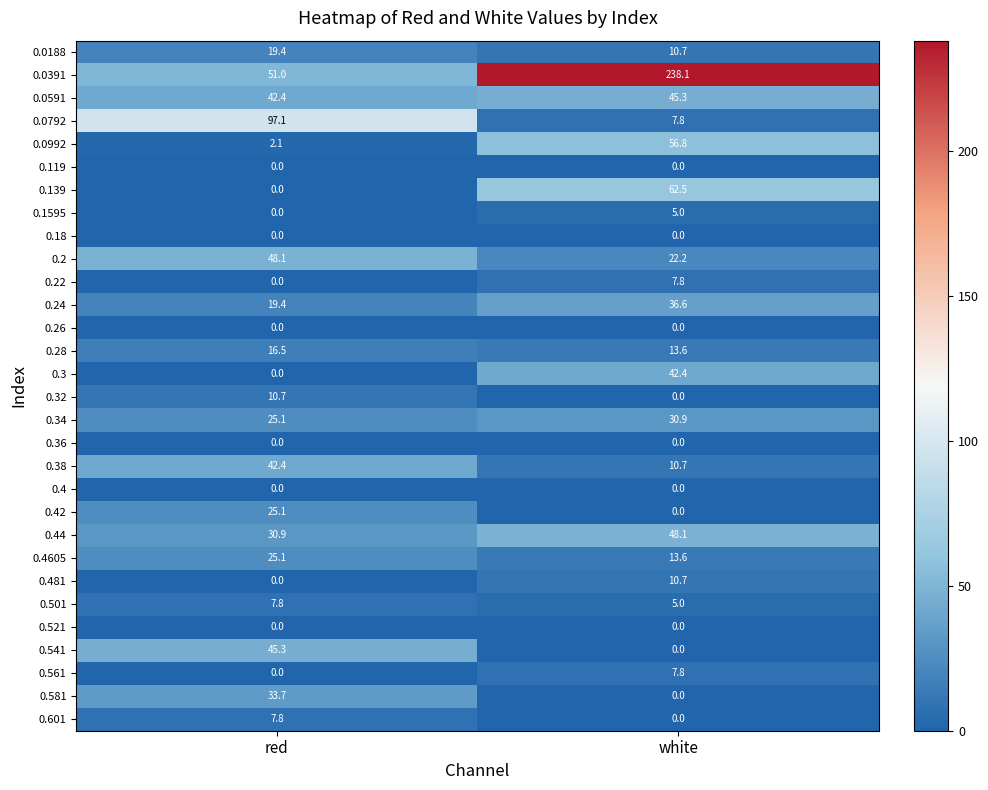

Which label corresponds to the largest value in the chart?

white